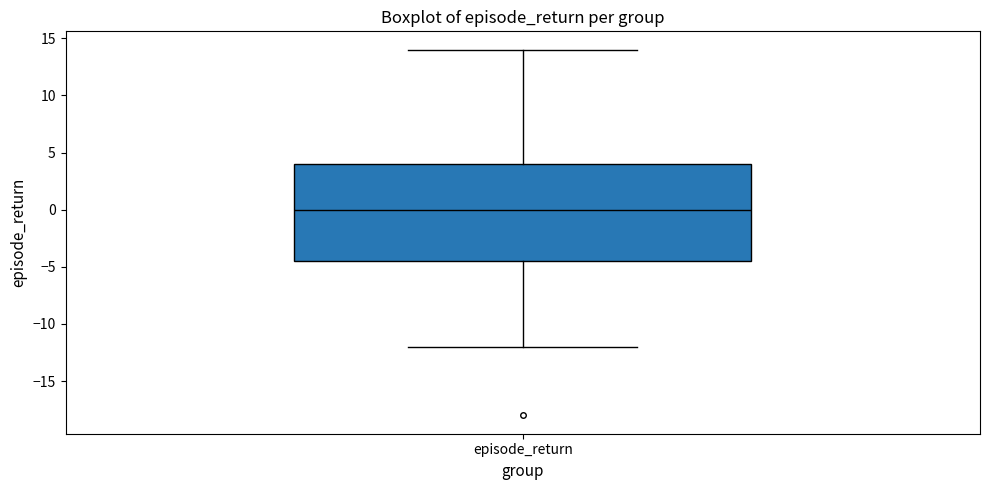

Transcribe this box plot: give where the median line is, the range the box spans, and where the two whiskers end, as read against the y-axis. The values are not printed on the chart, so give them approximately, as read against the axis.

median 0.0, box -4.5 to 4.0, whiskers -12.0 to 14.0